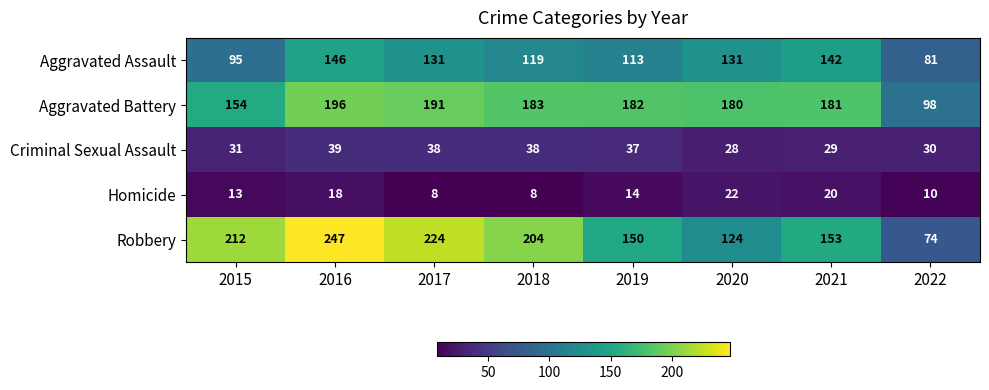

What is the sum of the Aggravated Assault values at 2020 and 2018?

250